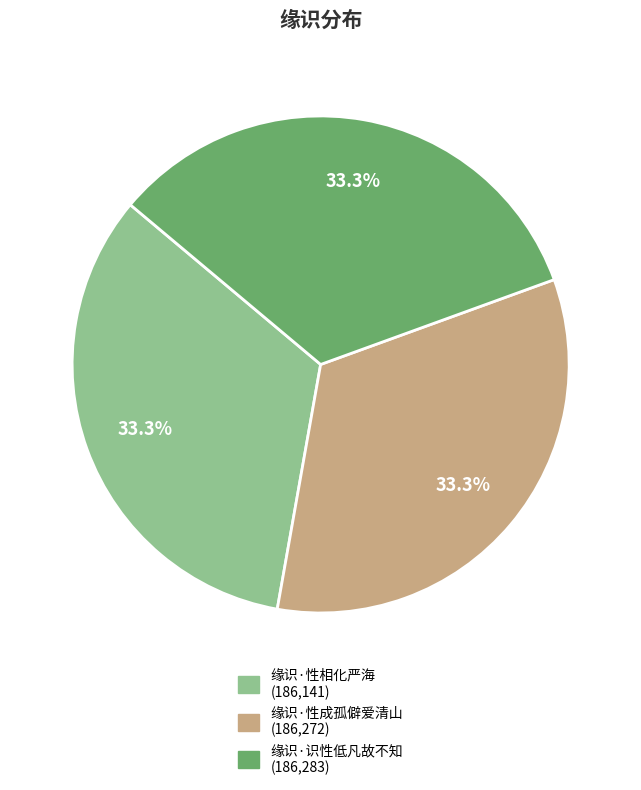

To the nearest percent, what portion does 缘识·识性低凡故不知 represent?

33%